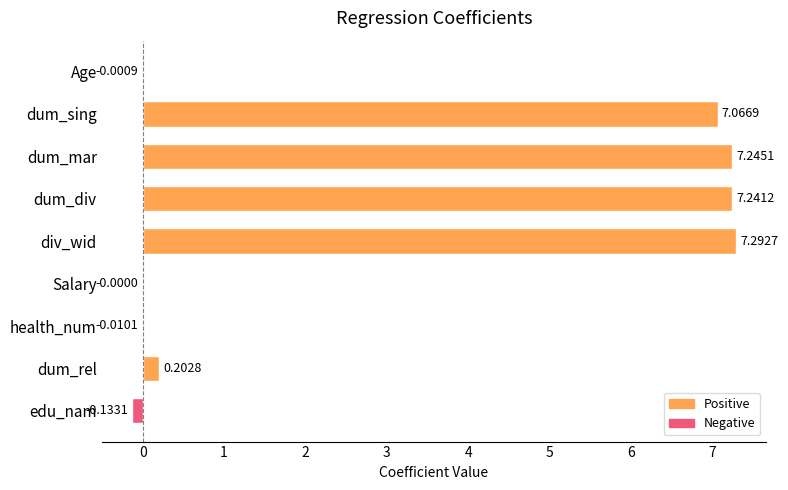

Where is the data nearest to the value 3?

dum_rel